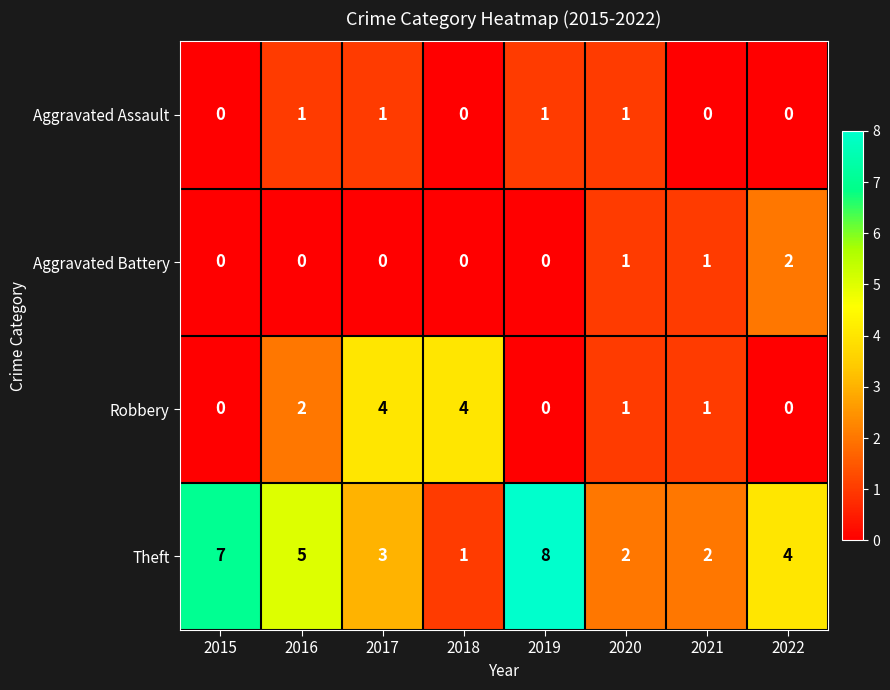

True or false: Aggravated Battery has a value of -1 at 2017.

False